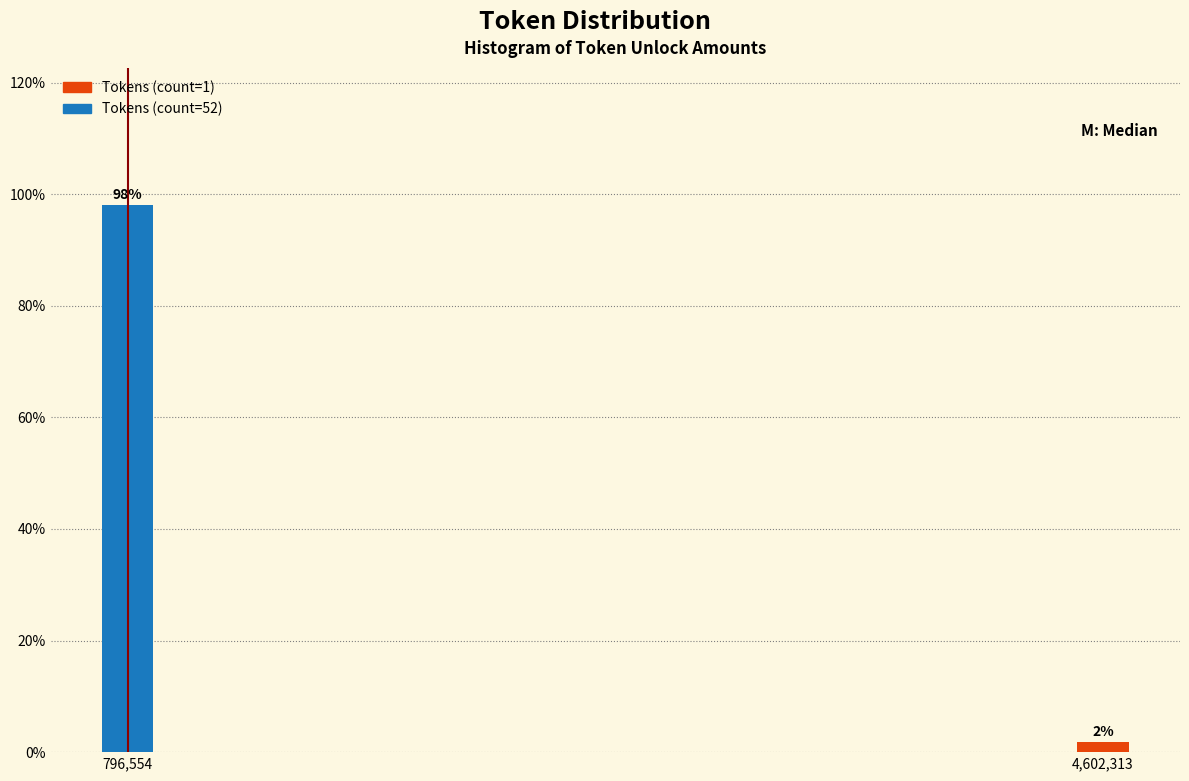

Which label corresponds to the smallest value in the chart?

4,602,313